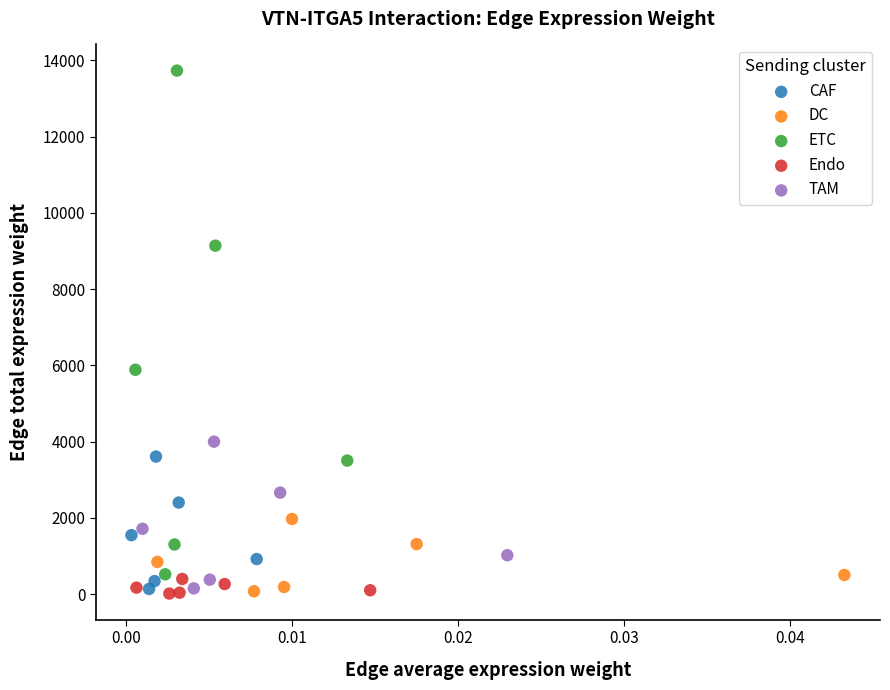

Which series has the widest spread of Y values?

ETC